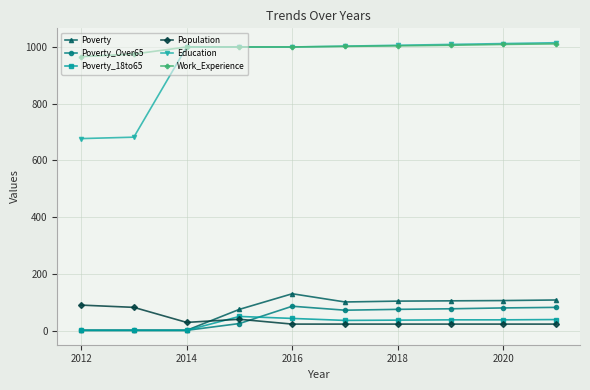

How many categories are shown in the chart?

10